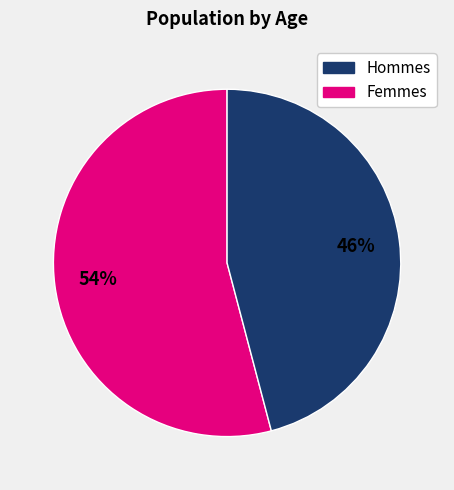

Count the number of slices in the pie.

2